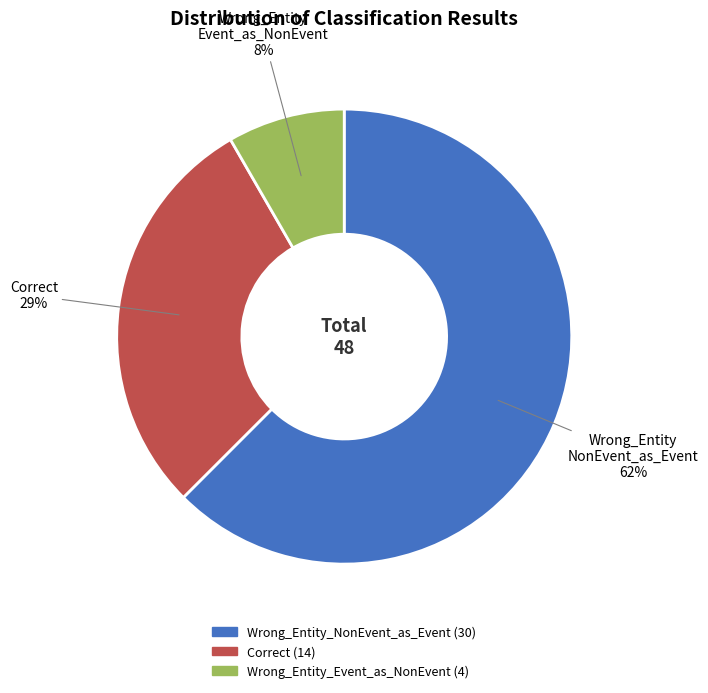

To the nearest percent, what portion does Wrong_Entity_Event_as_NonEvent represent?

8%